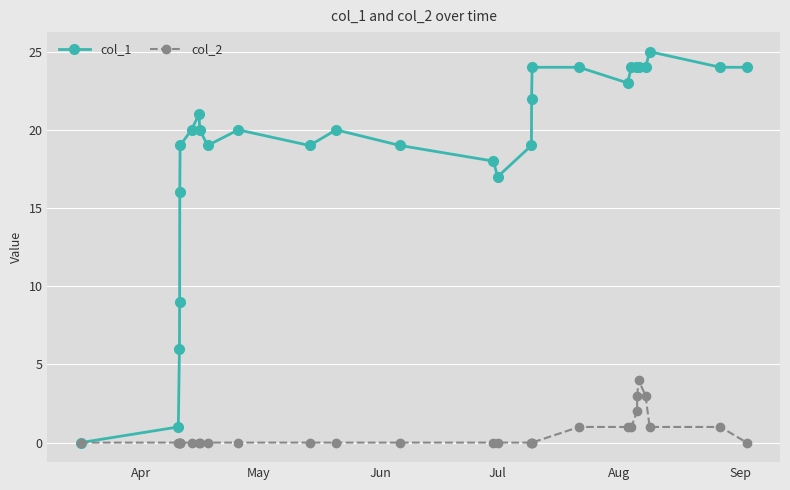

At how many categories does at least one series exceed 13?

25